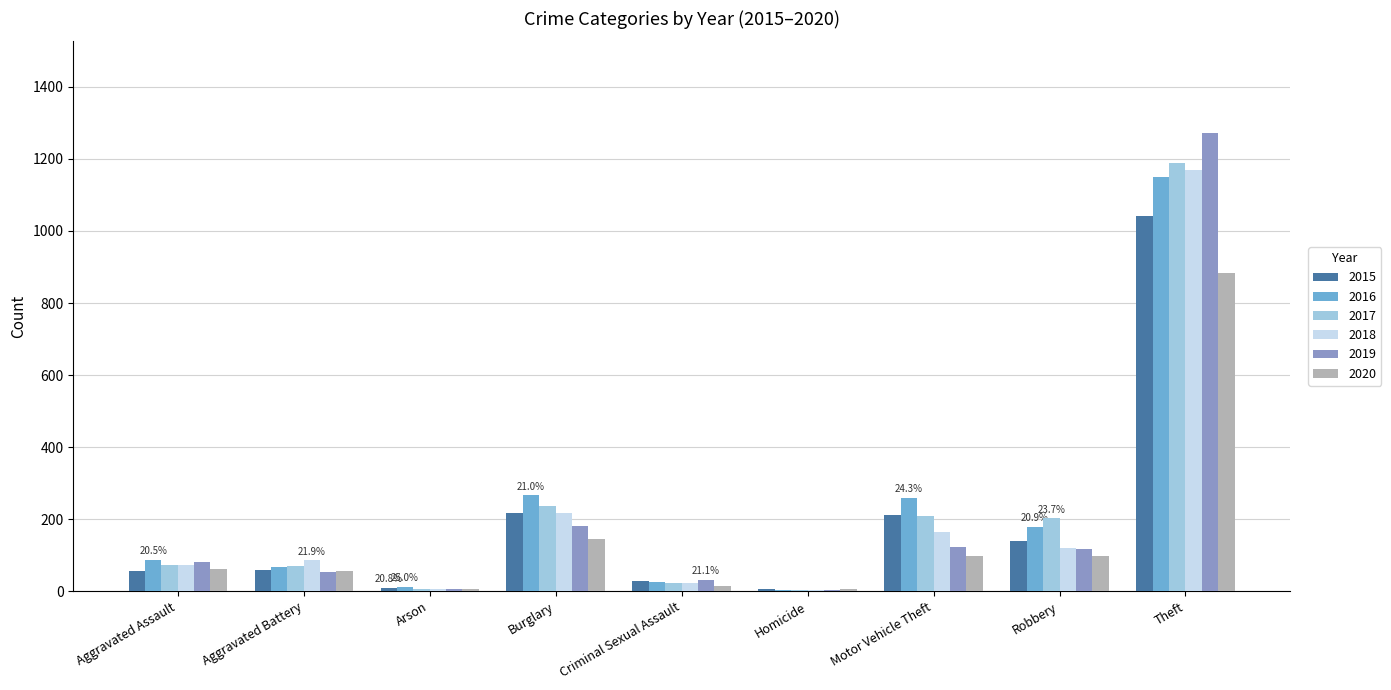

What is the highest value of the 2020 series?

884